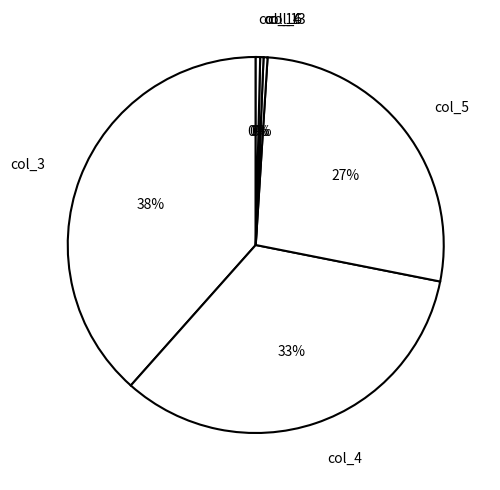

What is the largest slice in the pie chart?

col_3